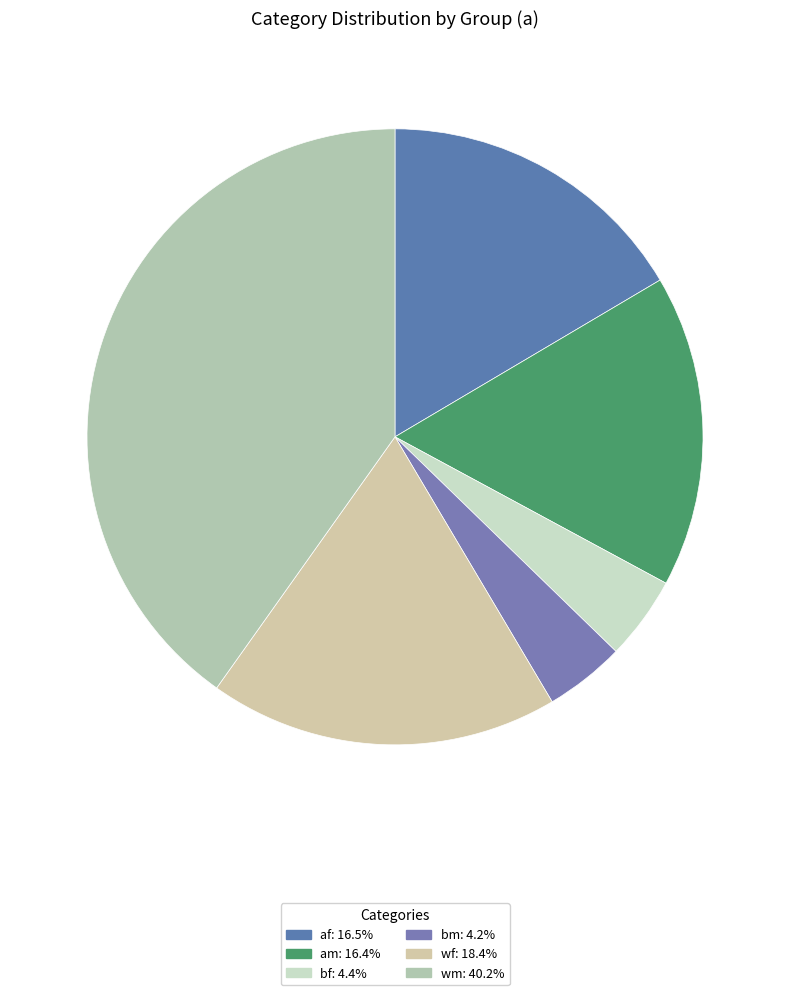

Combined, do am and wf account for over 50%?

No